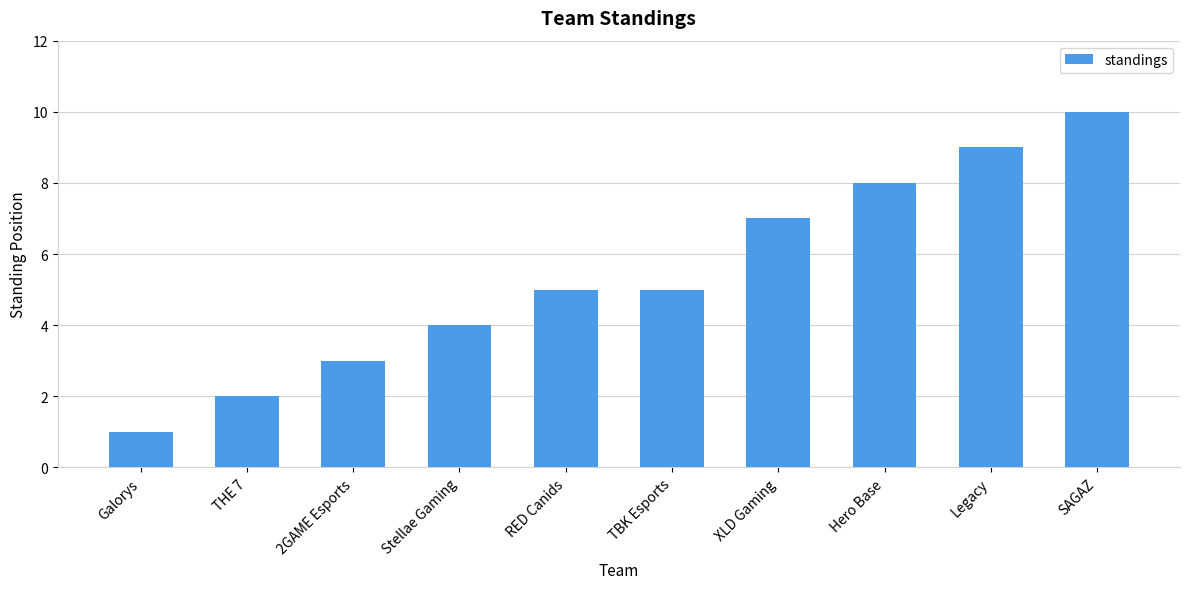

What is the label of the 6th bar from the right?

RED Canids